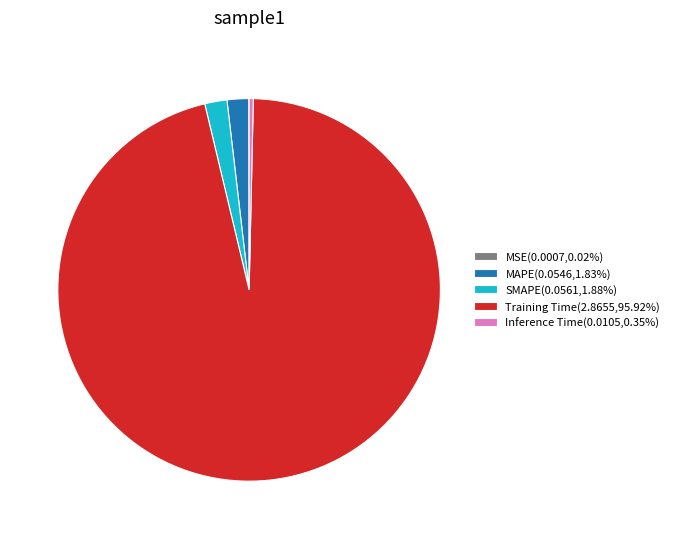

What is the largest slice in the pie chart?

Training Time